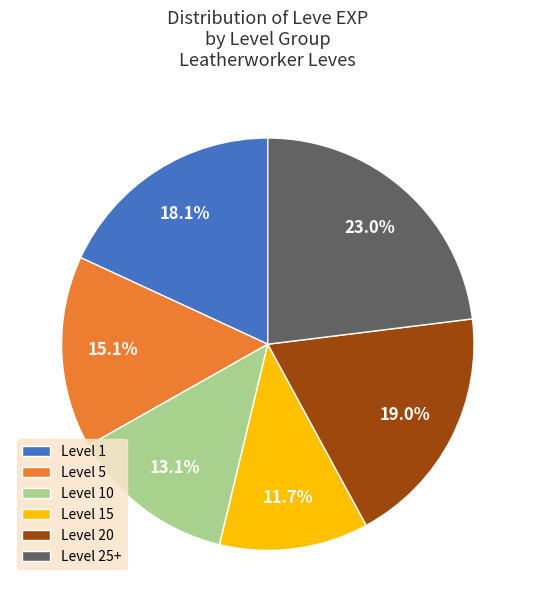

To the nearest percent, what is the average slice percentage?

17%